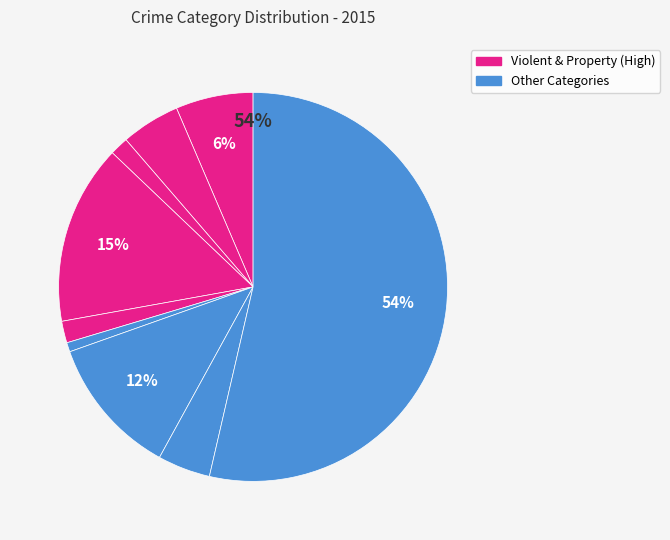

True or false: Motor Vehicle Theft accounts for 12% of the total.

True